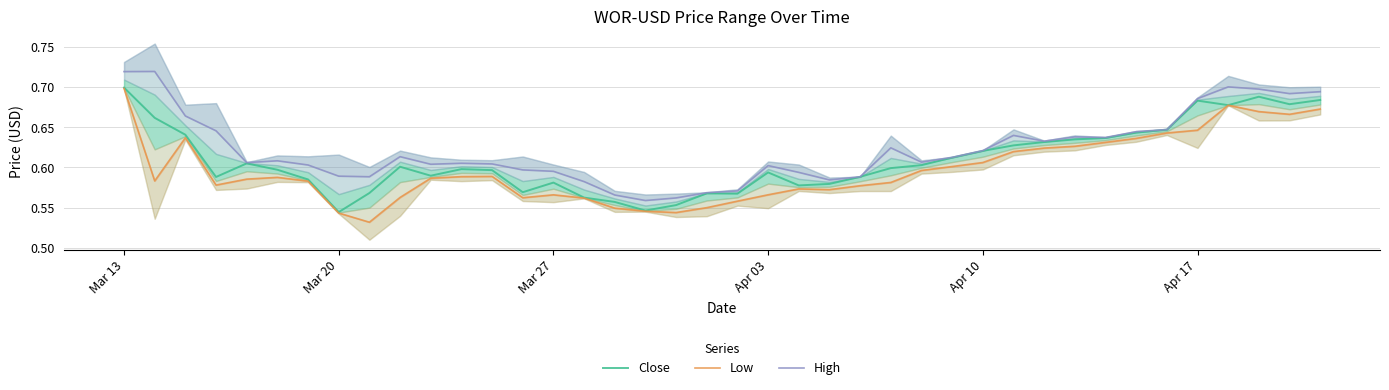

Which category has the highest value in the Close series?

Mar 13